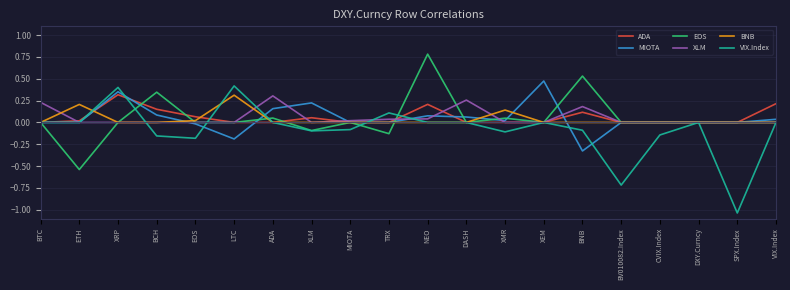

After their last crossing, which series has the higher values: ADA or BNB?

ADA